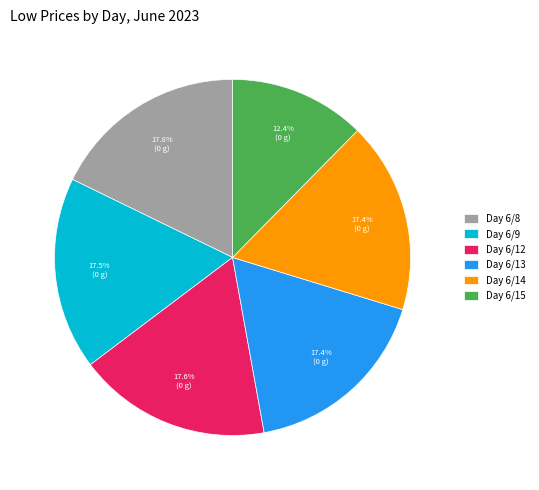

Which has a higher value, Day 6/15 or Day 6/9?

Day 6/9